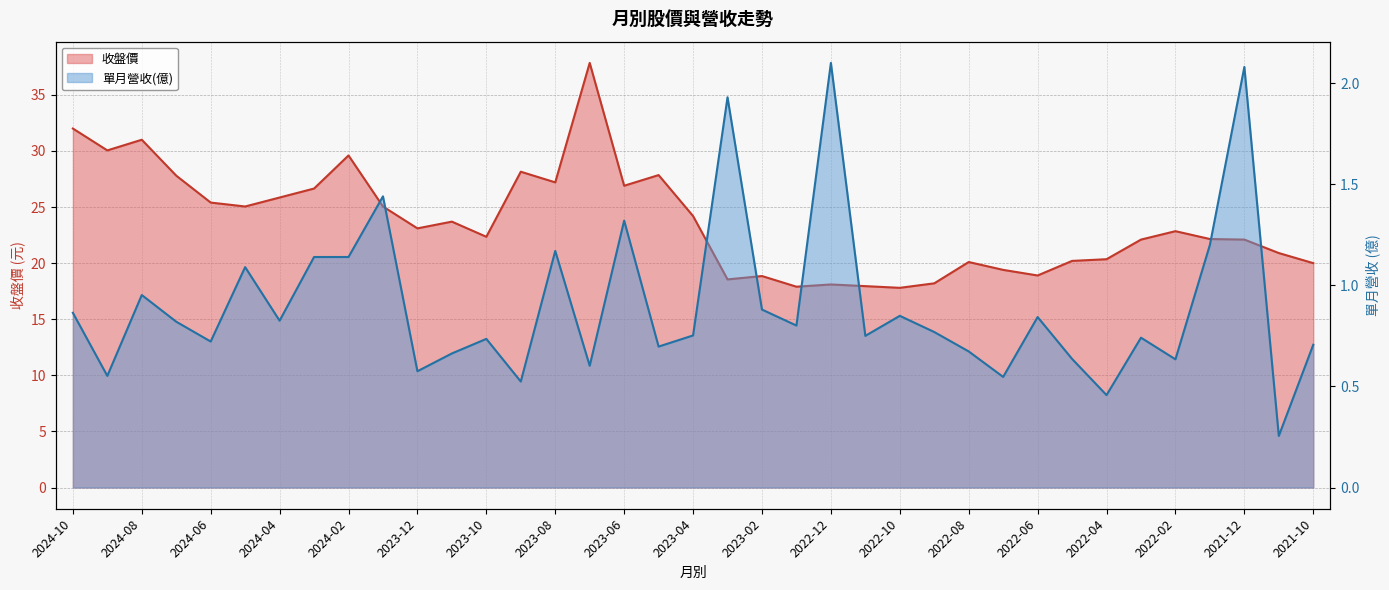

True or false: 收盤價 and 單月營收(億) intersect in this chart.

False